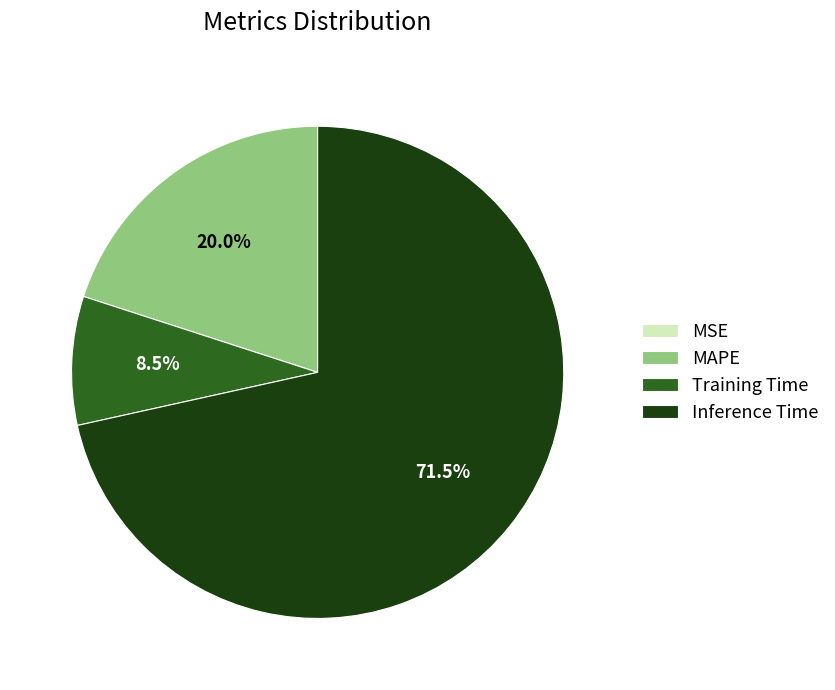

What portion of the pie excludes Training Time?

91.5%